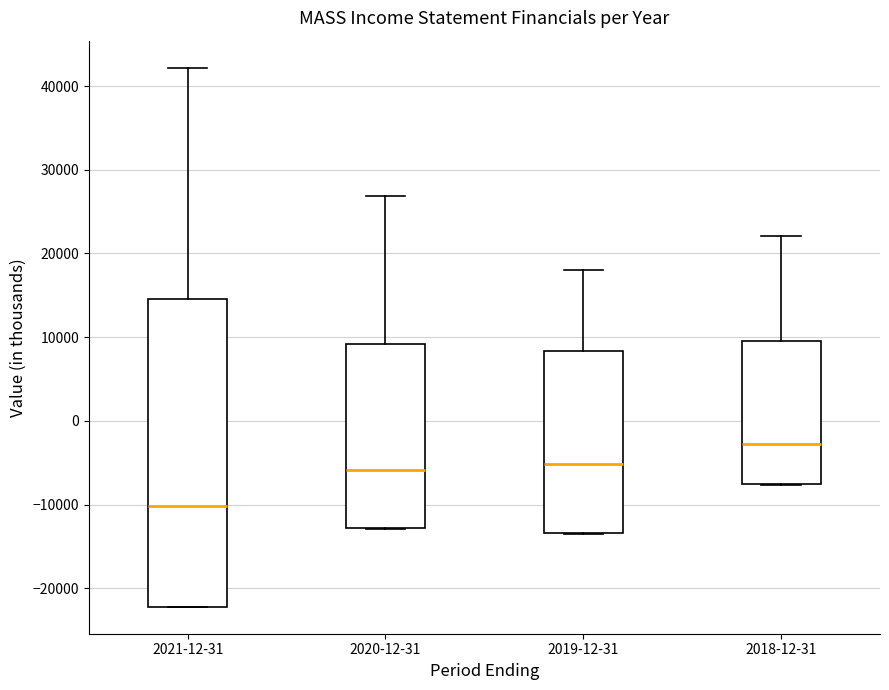

Reading left to right, read every box against the y-axis: the position of its median line, the range the box covers, and the ends of its whiskers. The values are not printed on the chart, so give them approximately, as read against the axis.

2021-12-31: median -10000, box -22000 to 15000, whiskers -22000 to 42000
2020-12-31: median -6000, box -13000 to 9000, whiskers -13000 to 27000
2019-12-31: median -5000, box -13000 to 8000, whiskers -13000 to 18000
2018-12-31: median -3000, box -7000 to 10000, whiskers -8000 to 22000